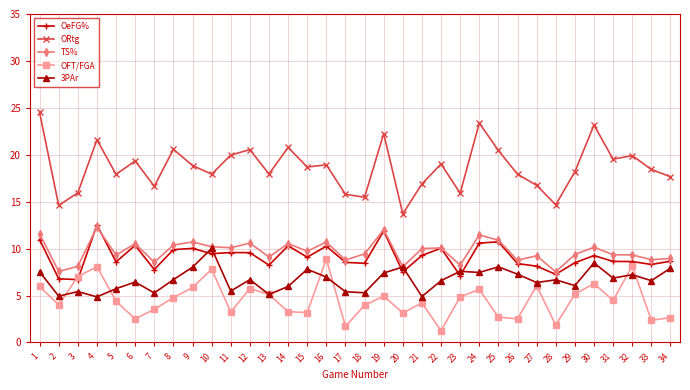

What is the sum of the OFT/FGA values at 16 and 12?

14.6